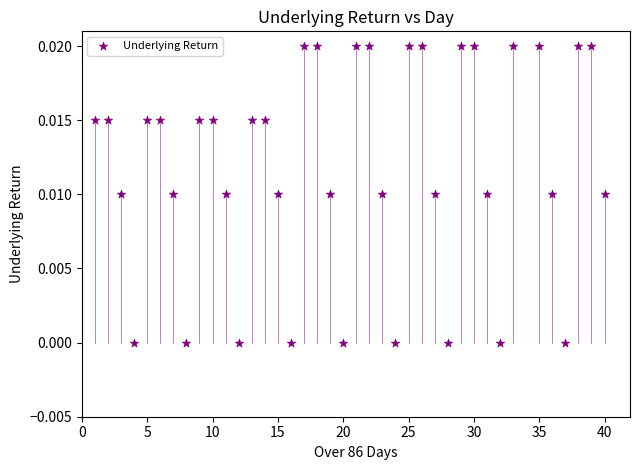

What is the range of X values (max minus min)?

39.0